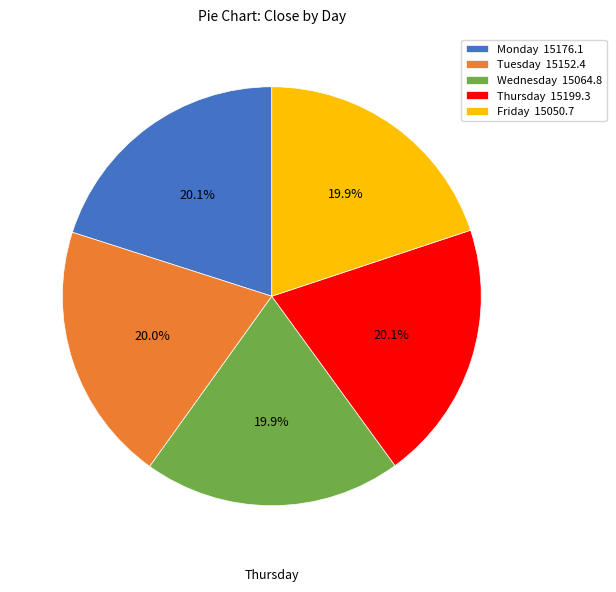

How many segments does this pie chart have?

5